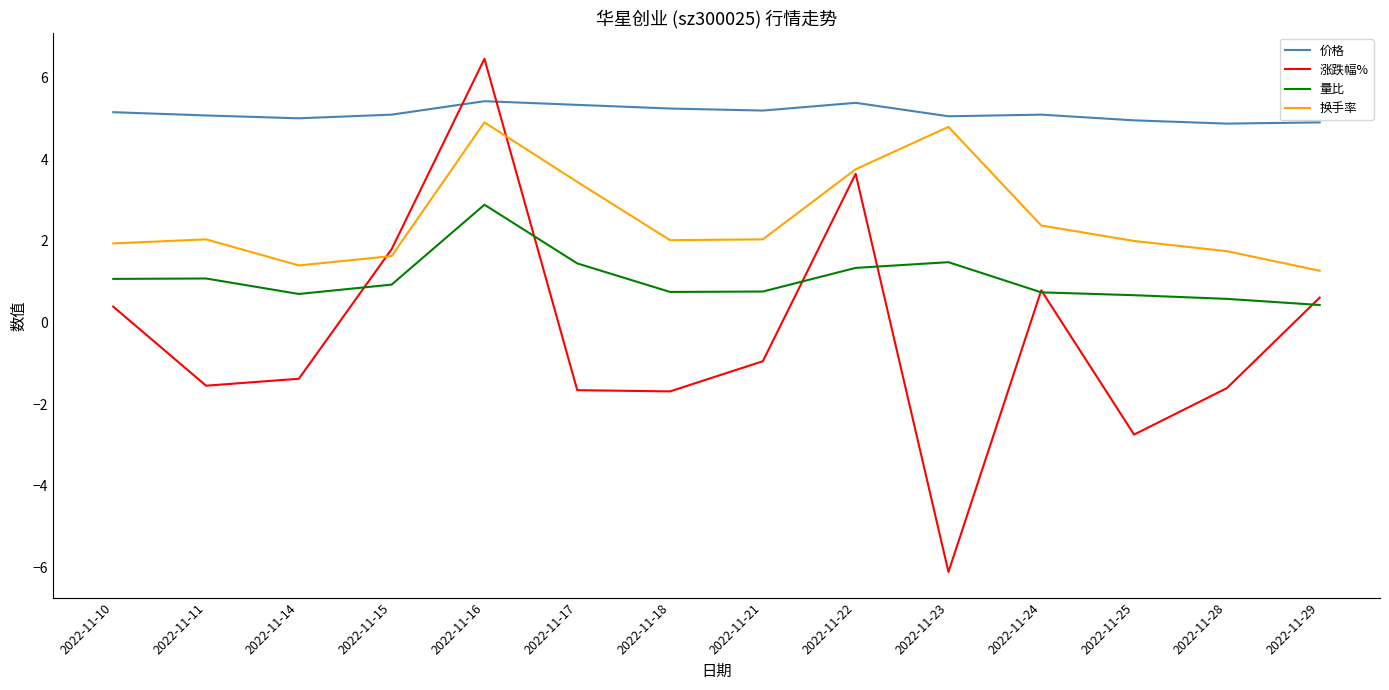

Which series has the largest total across all categories?

价格